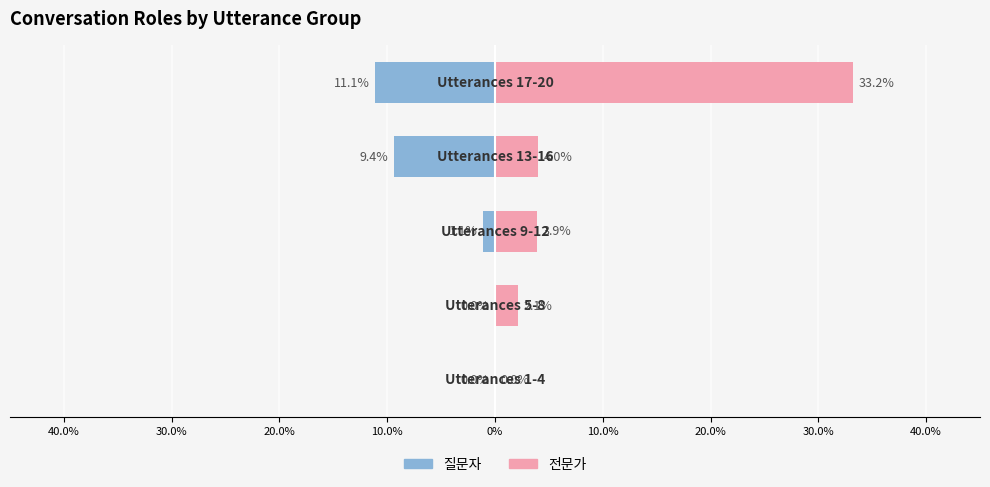

How many values in 질문자 are below zero?

3